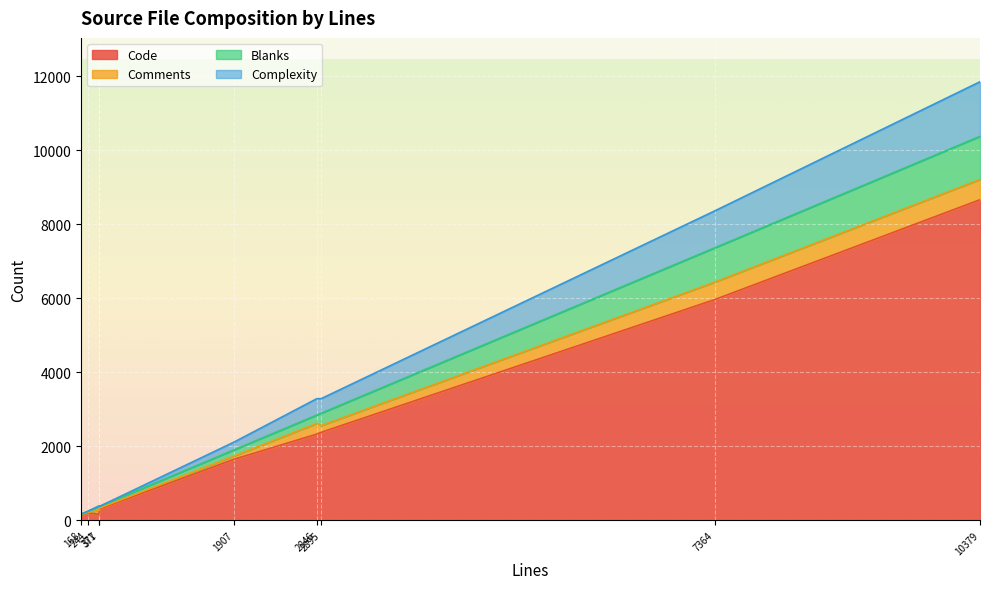

Is the value of Code at TmuxController.m greater than the value of Complexity at TmuxController.h?

Yes